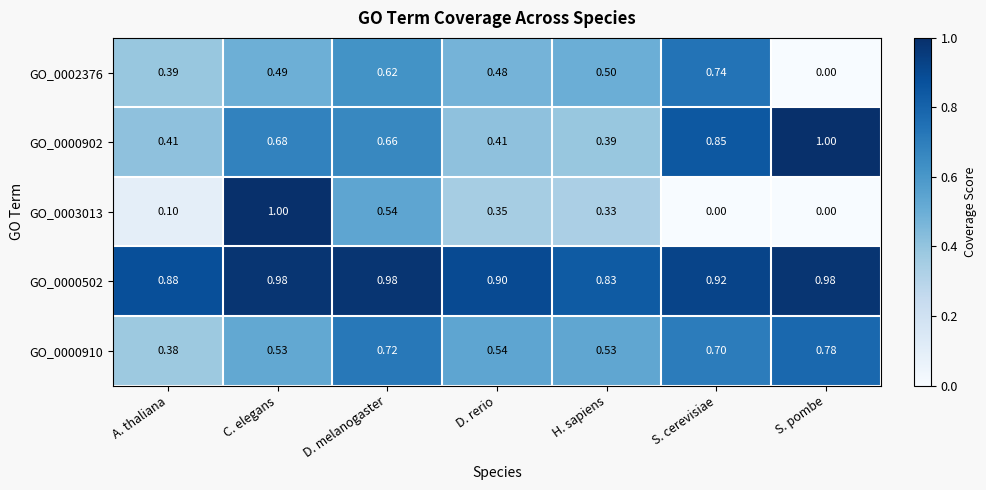

Is the value of GO_0003013 at S. pombe greater than the value of GO_0002376 at D. melanogaster?

No